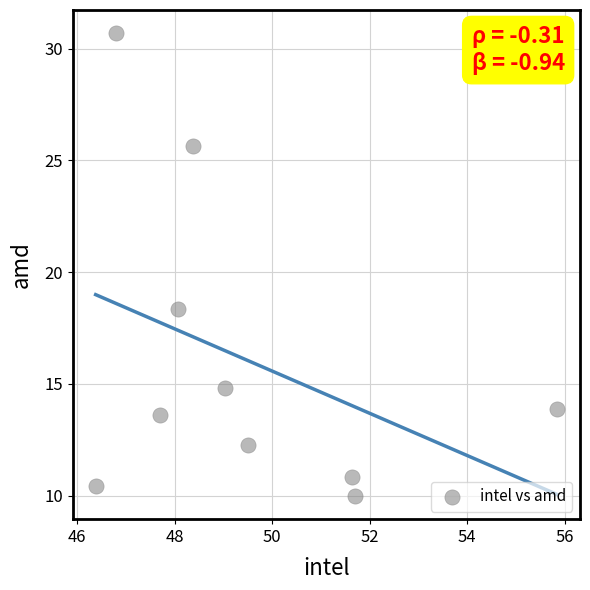

What is the average Y value?

16.0